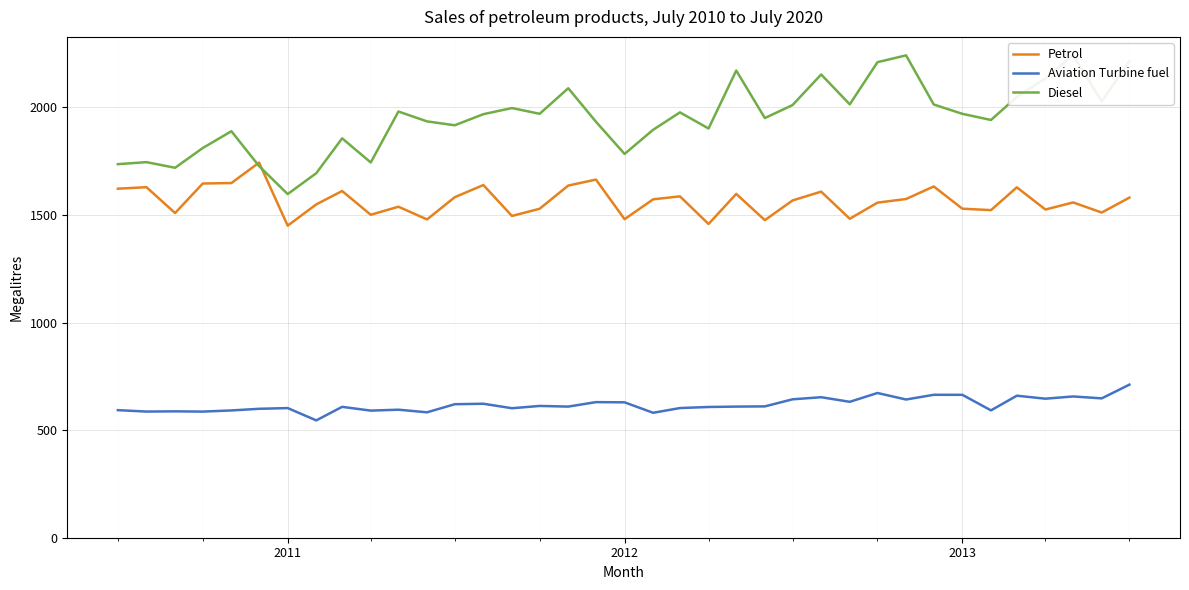

How many interior local peaks does the Petrol series have?

12